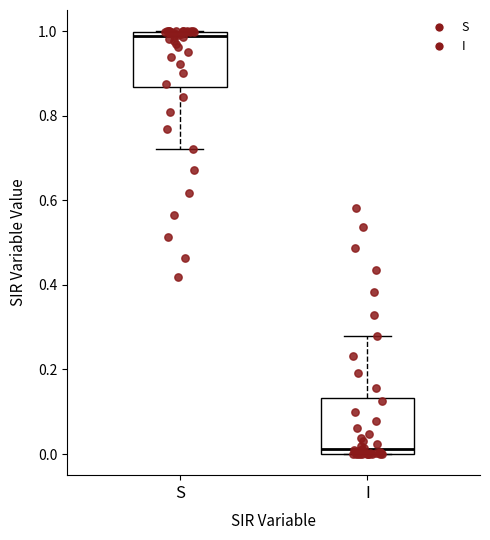

Reading left to right, transcribe this box plot: for each box, give where its median line is, the range the box spans, and where its two whiskers end, as read against the y-axis. The values are not printed on the chart, so give them approximately, as read against the axis.

S: median 0.98, box 0.86 to 1.00, whiskers 0.72 to 1.00
I: median 0.02, box 0.00 to 0.14, whiskers 0.00 to 0.28